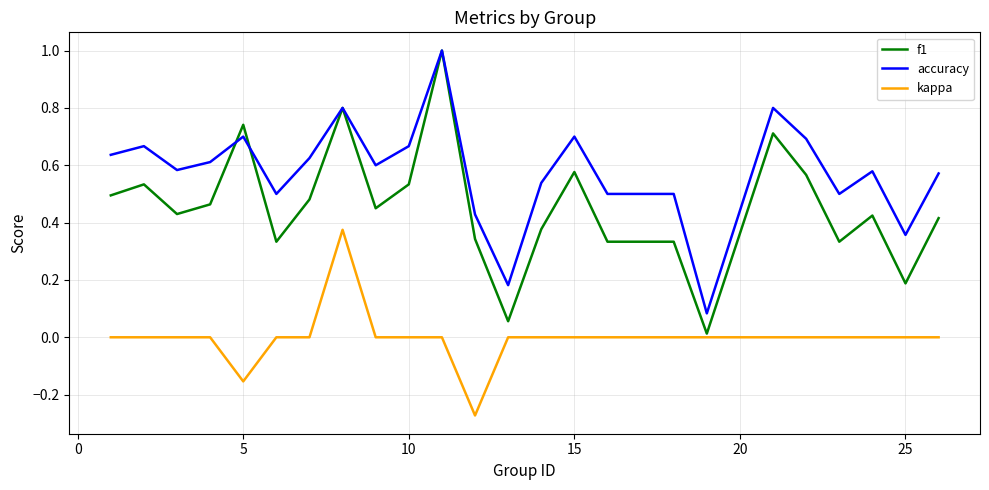

What is the maximum value shown in the chart?

1.0